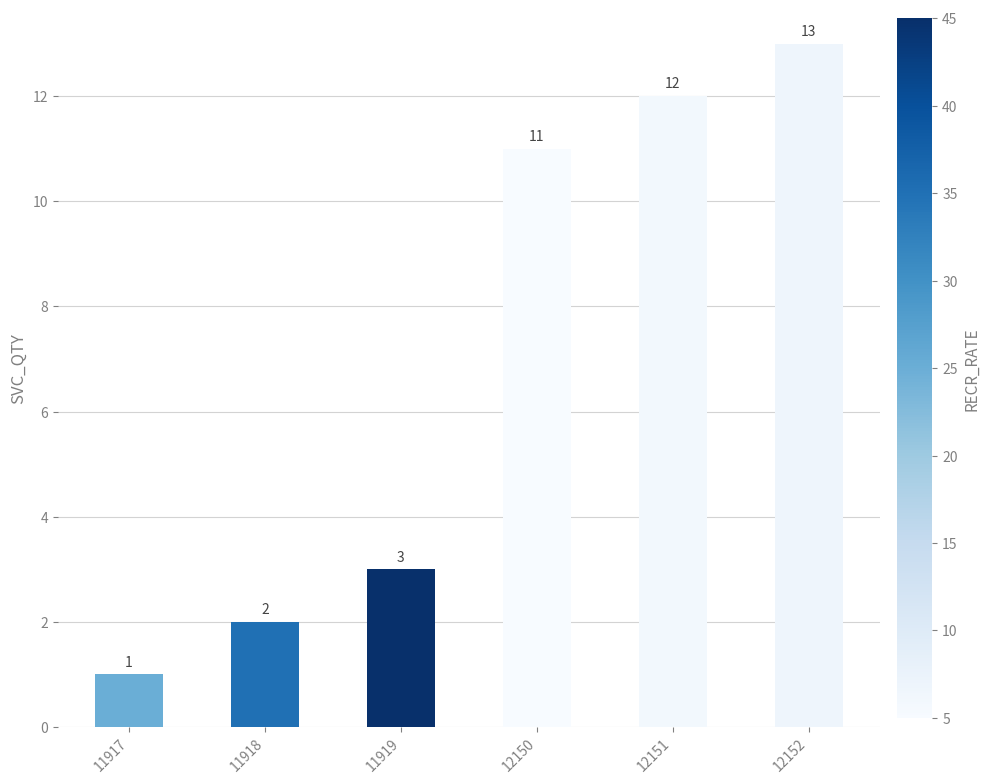

Rank the categories by value from lowest to highest.

11917, 11918, 11919, 12150, 12151, 12152